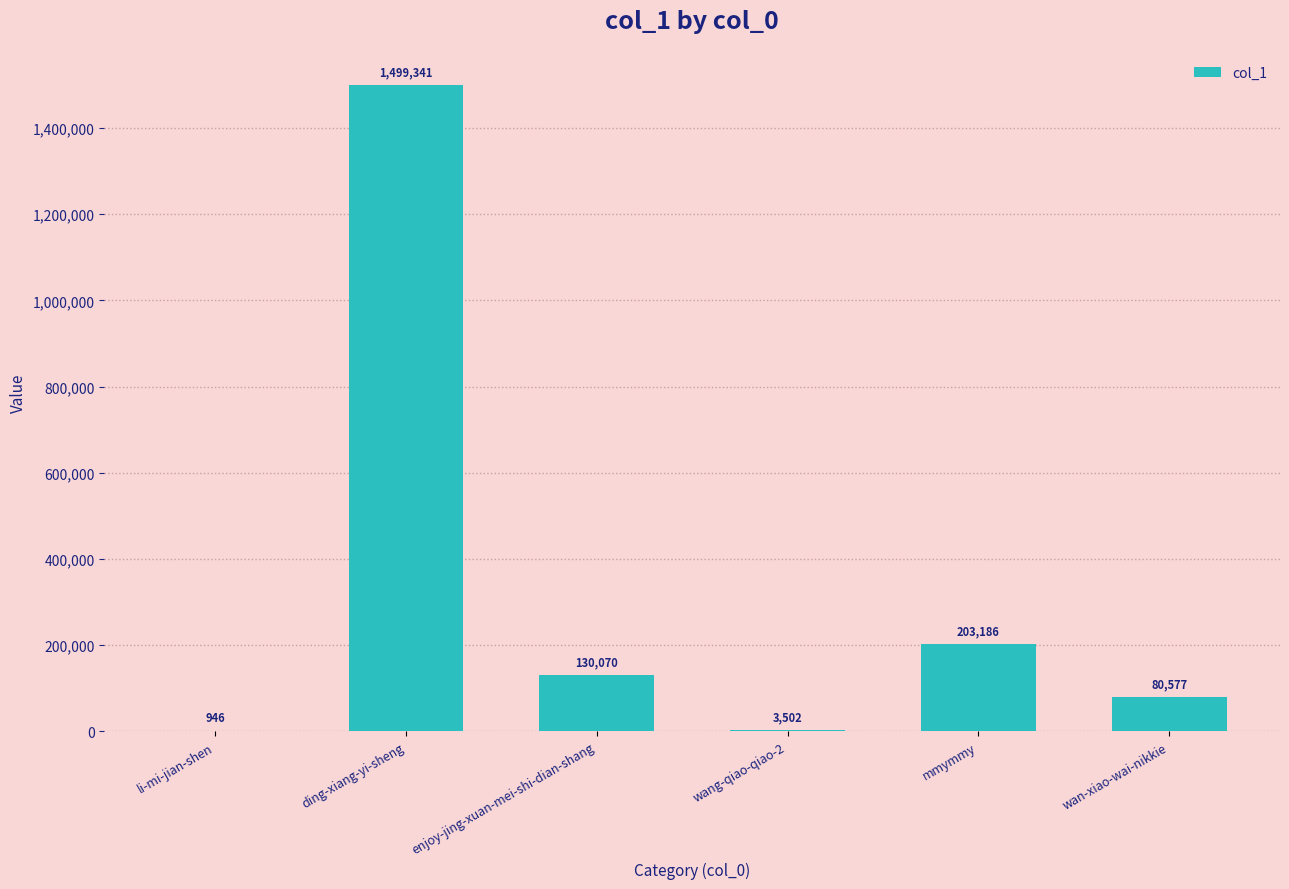

What is the difference between the values at wan-xiao-wai-nikkie and ding-xiang-yi-sheng?

1418764